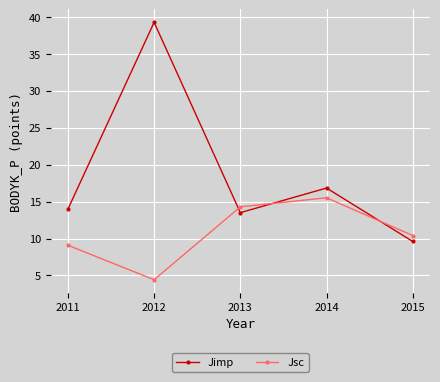

What is the lowest value of the Jsc series?

4.4